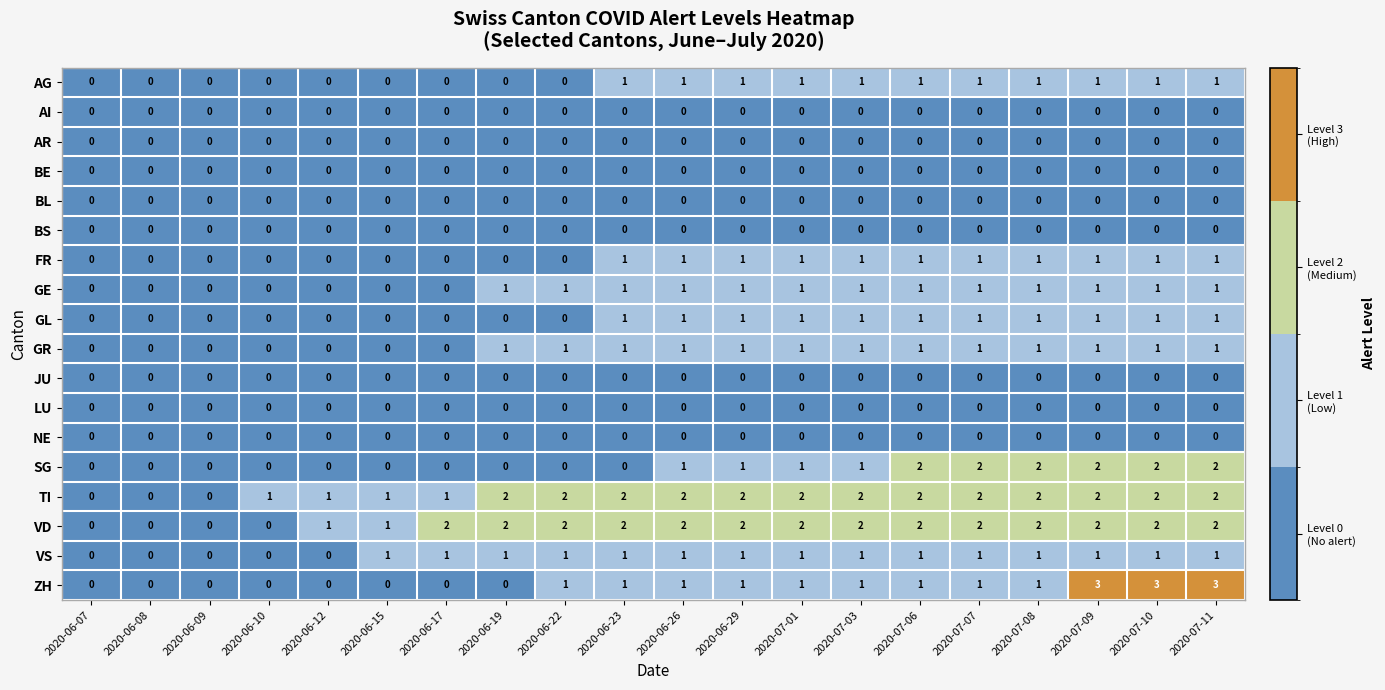

Count the GR values in the range 0 to 1.

20